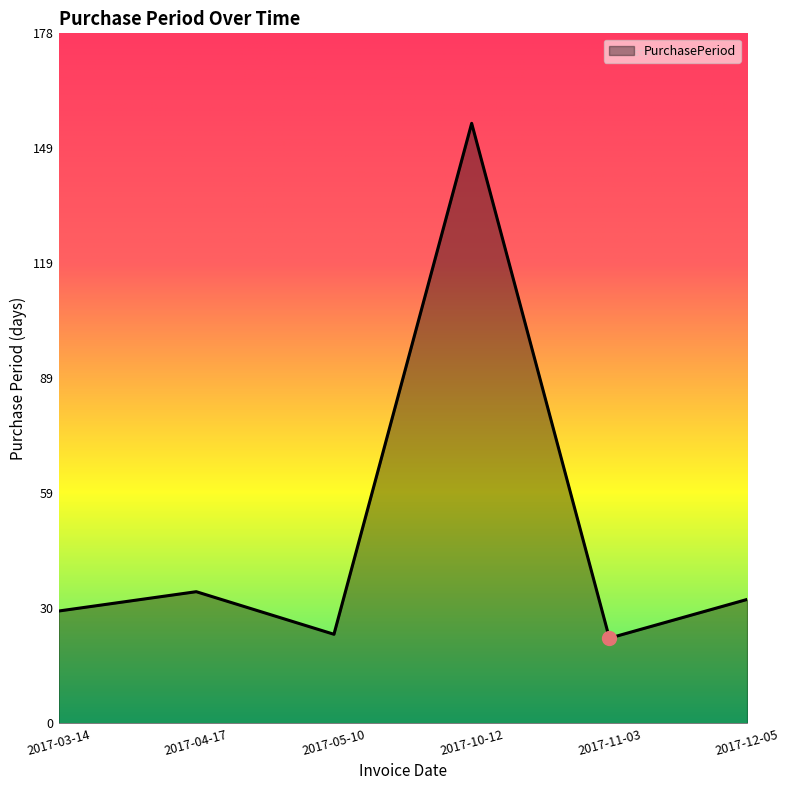

Between 2017-04-17 and 2017-10-12, which is larger?

2017-10-12